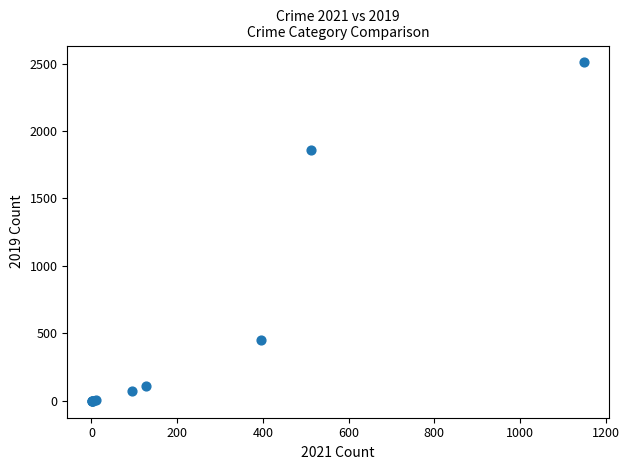

What Y value in the scatter plot is closest to 1254?

1863